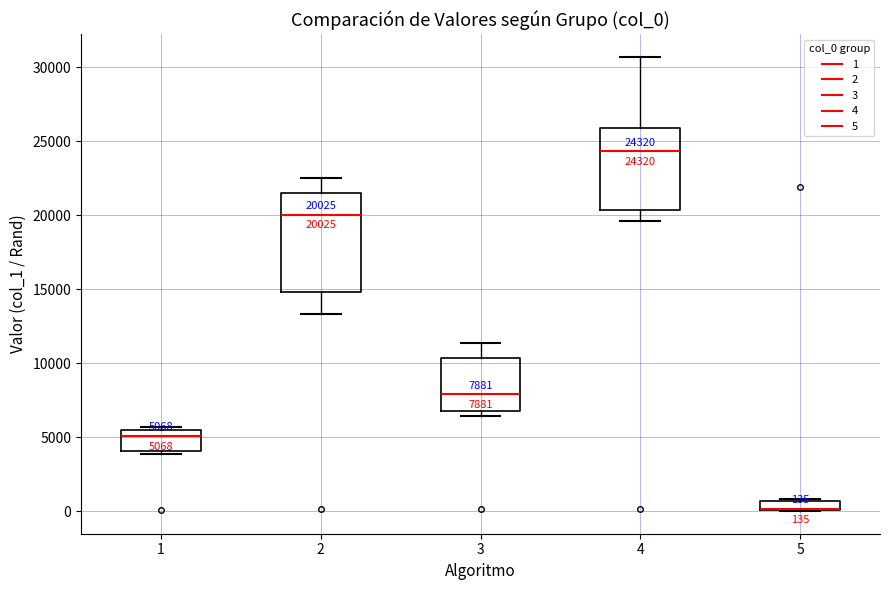

Which box is the tallest, from its lower edge to its upper edge?

2